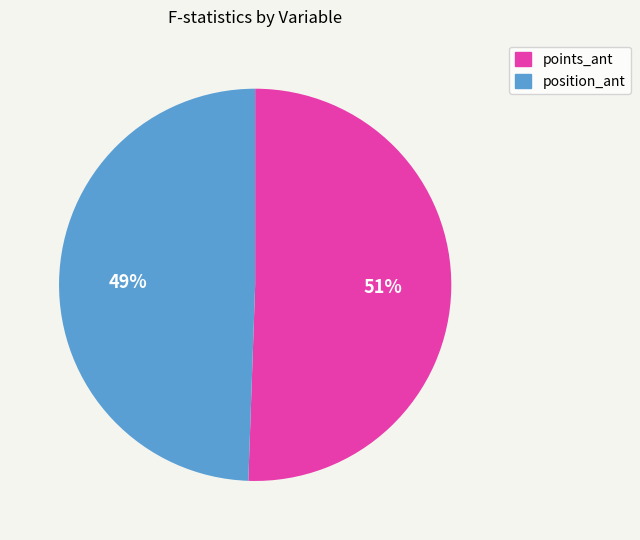

To the nearest percent, what is the average slice percentage?

50%